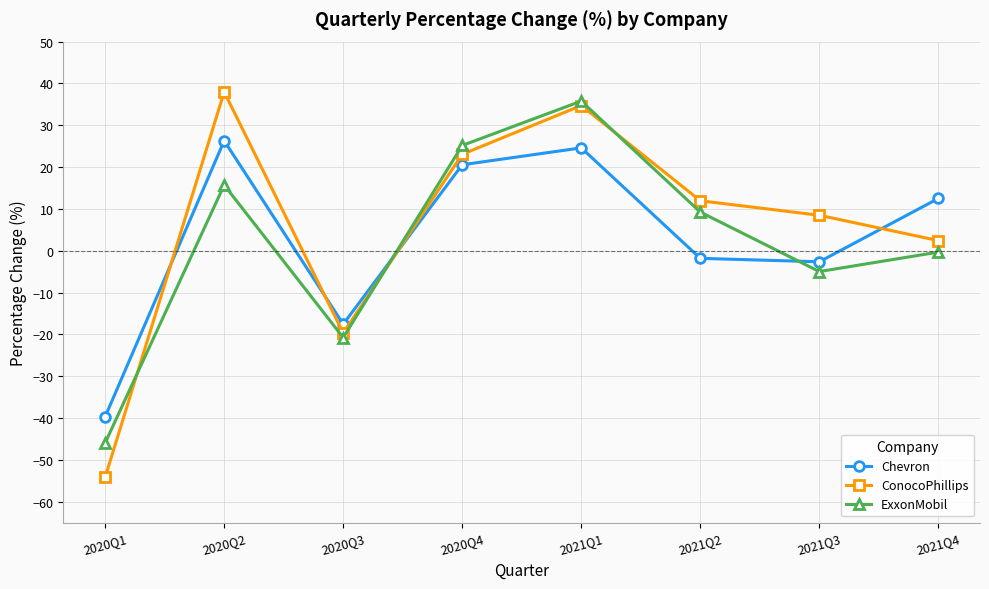

In Chevron, how many points are higher than both neighbors (excluding endpoints)?

2